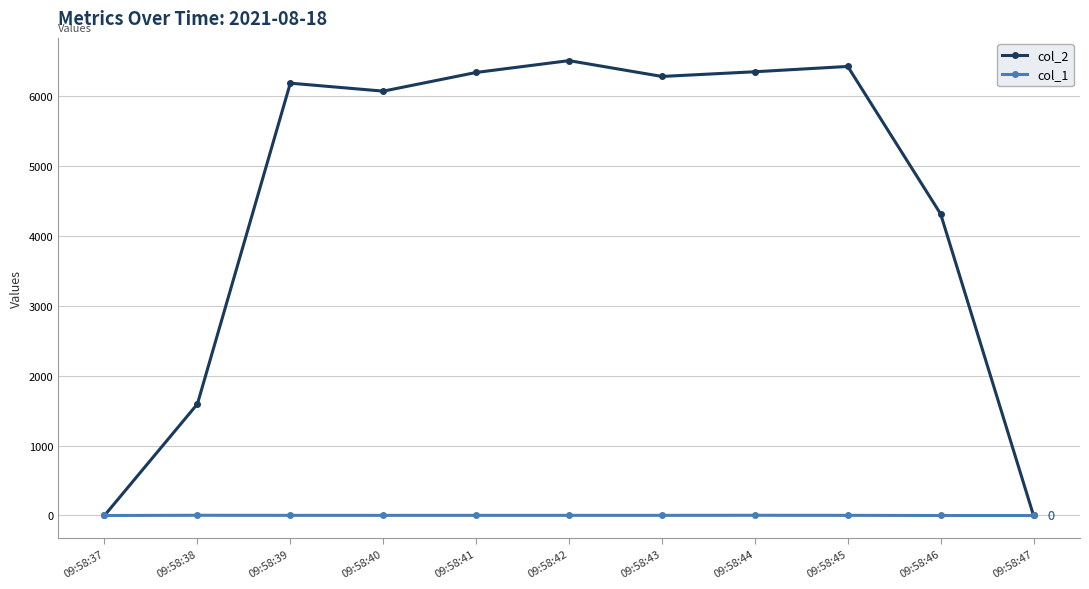

How many lines are shown in the chart?

2